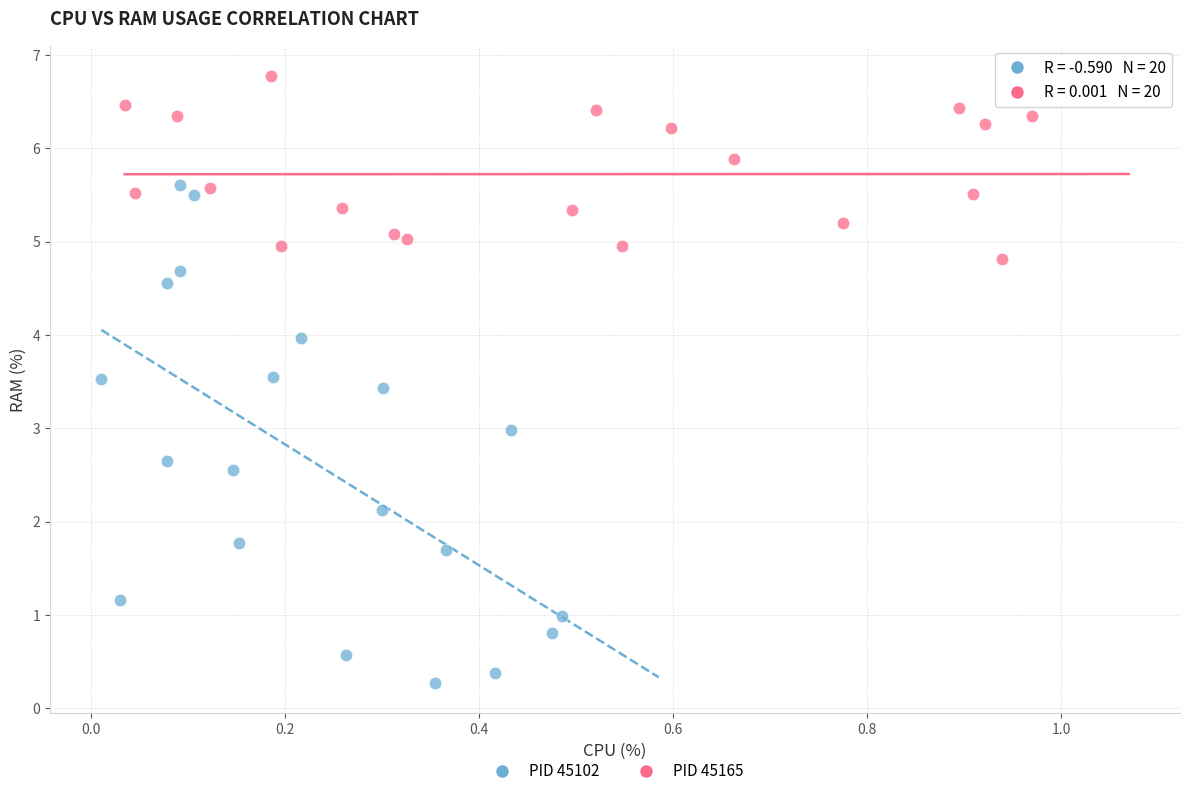

What are all the series names shown in the legend?

PID 45102, PID 45165